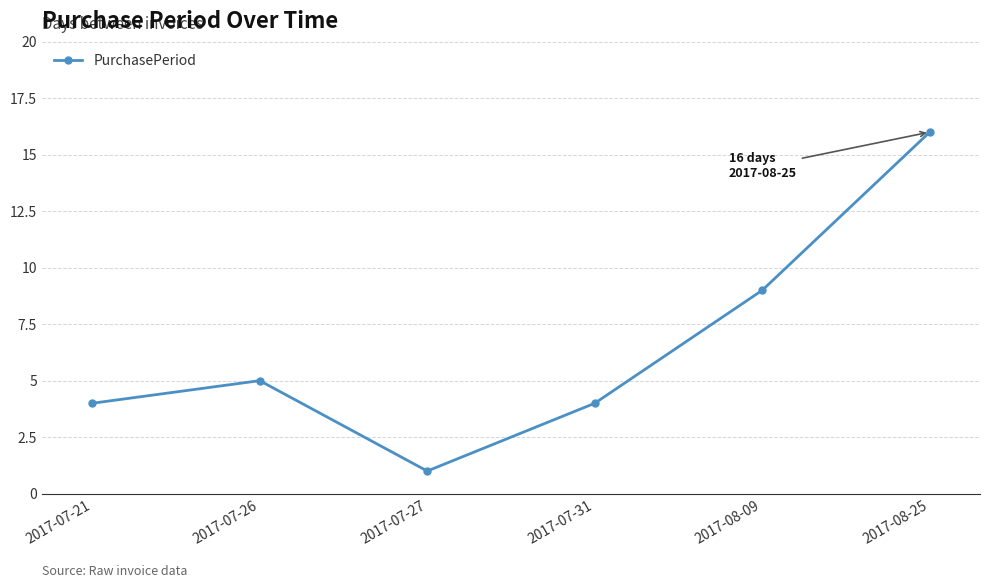

Is it true that the value at 2017-08-09 is 9?

True